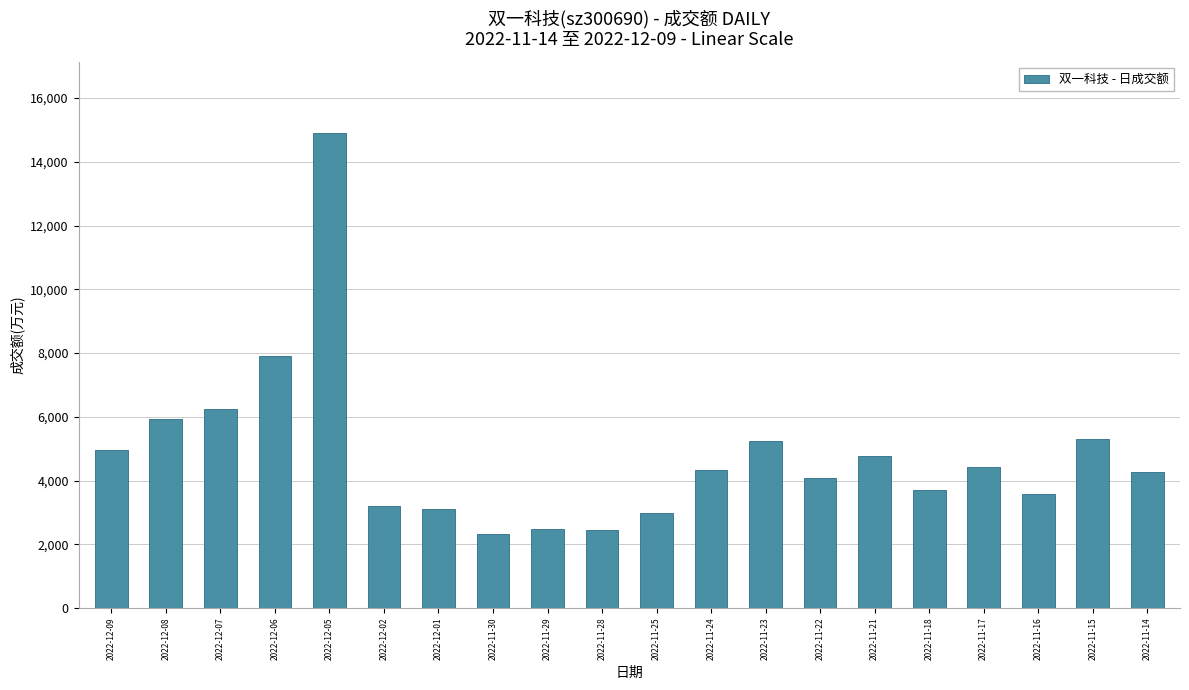

Which has a higher value, 2022-11-16 or 2022-11-29?

2022-11-16